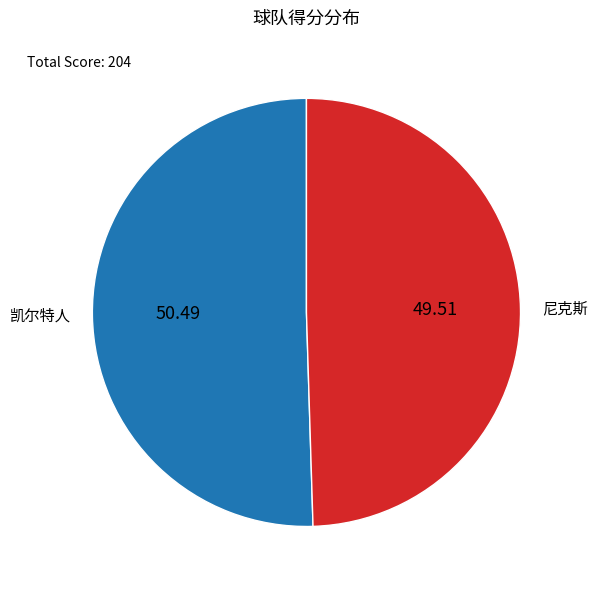

Is there any slice that represents more than half of the pie?

Yes